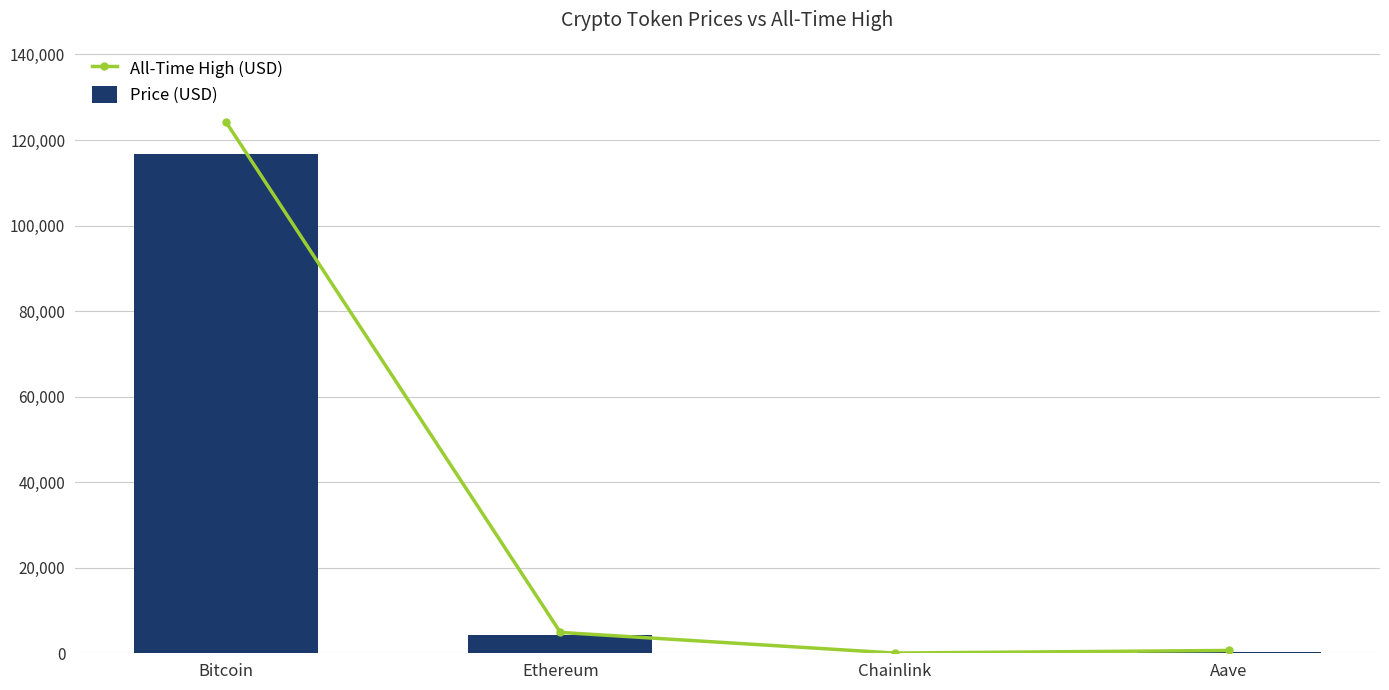

What is the value of the Price (USD) bar at the 1st from the left?

116715.0